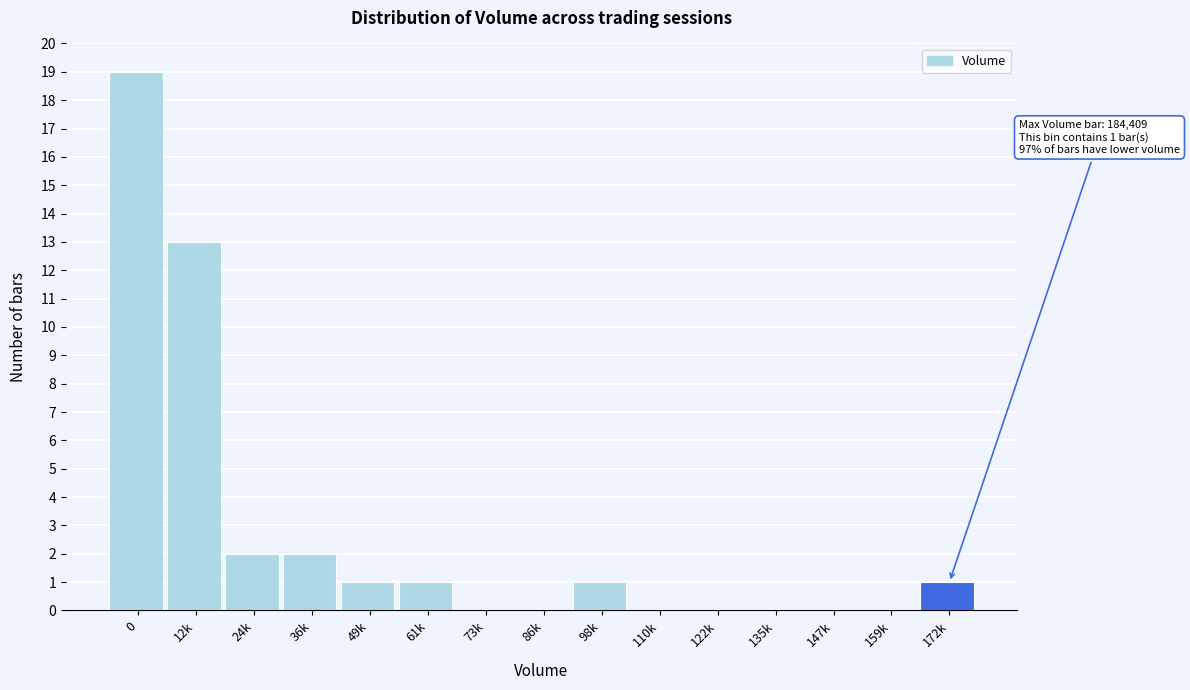

At which label is the value closest to 9?

12k